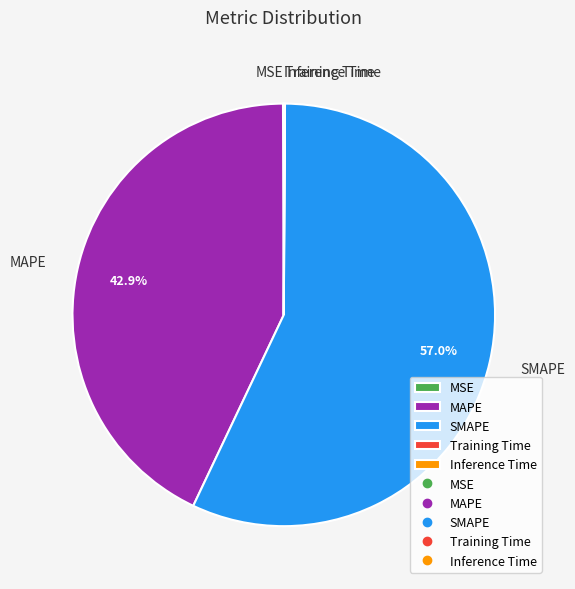

What percentage is NOT represented by SMAPE?

43.0%